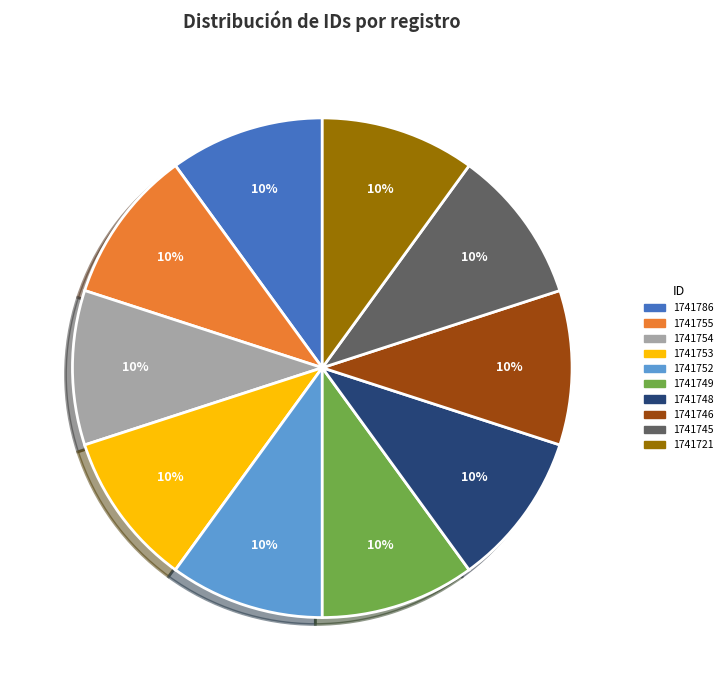

Do 1741752 and 1741786 together represent more than half of the pie?

No